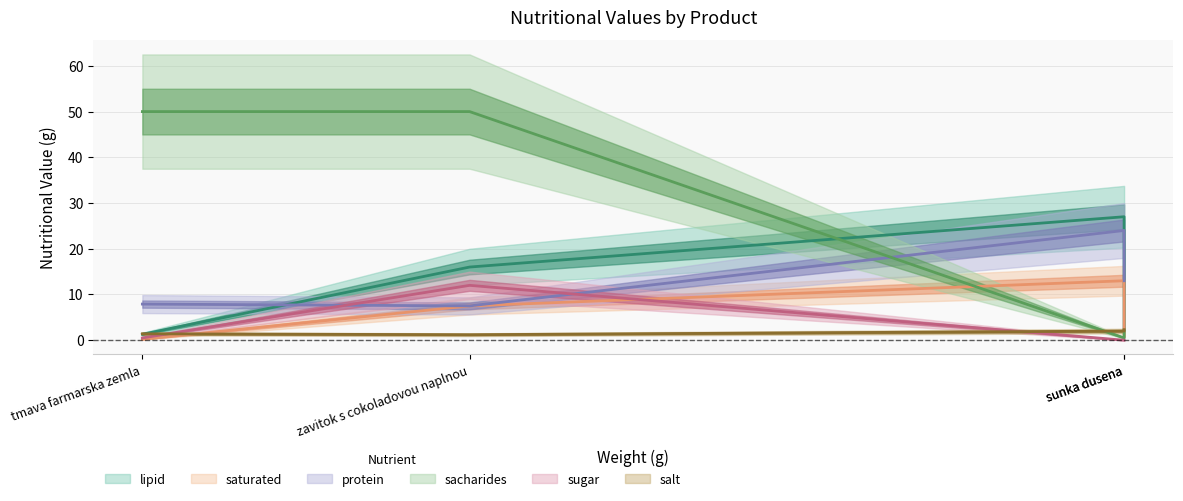

What are all the series names shown in the legend?

lipid, saturated, protein, salt, sacharides, sugar